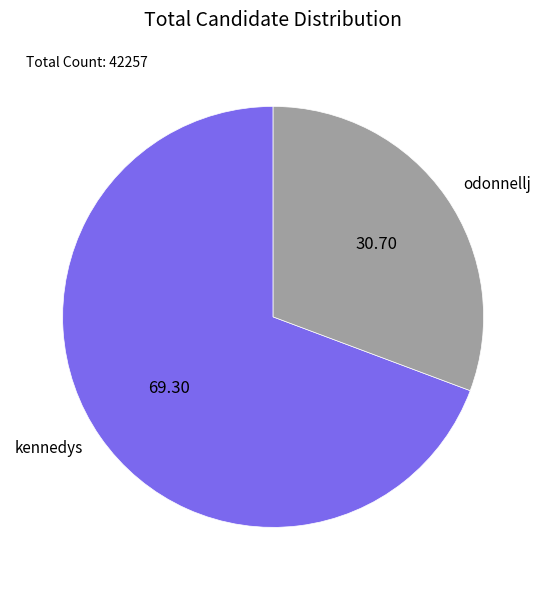

True or false: odonnellj accounts for 31% of the total.

True